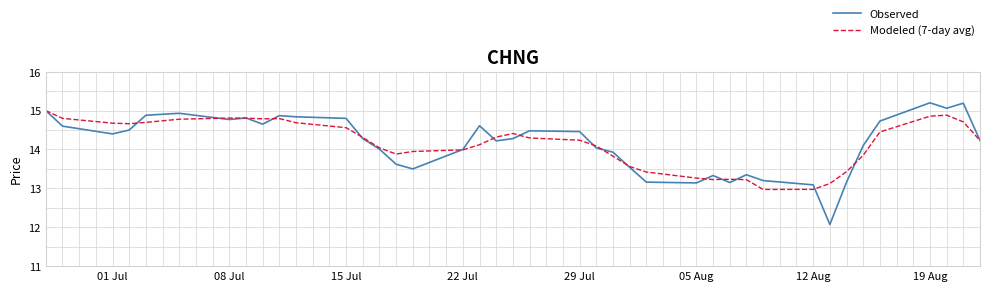

What is the minimum value for Modeled (7-day avg)?

13.0